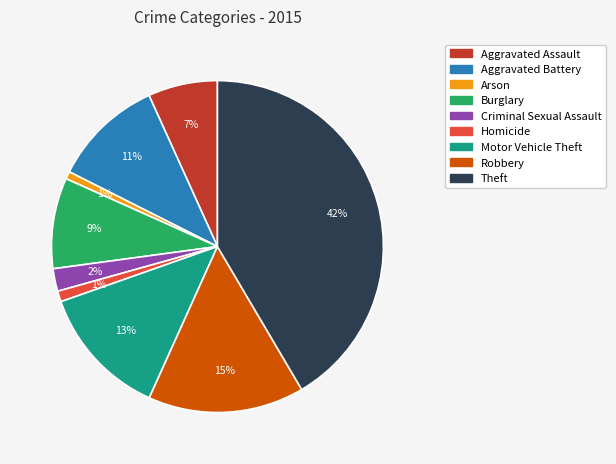

To the nearest percent, what portion does Theft represent?

42%